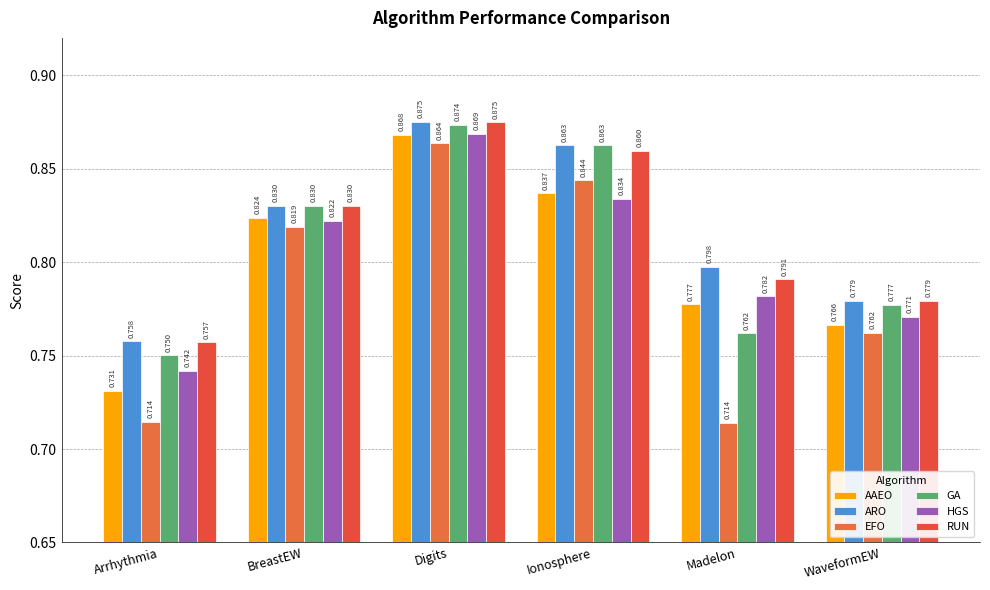

Which series changed the most between Digits and WaveformEW?

AAEO